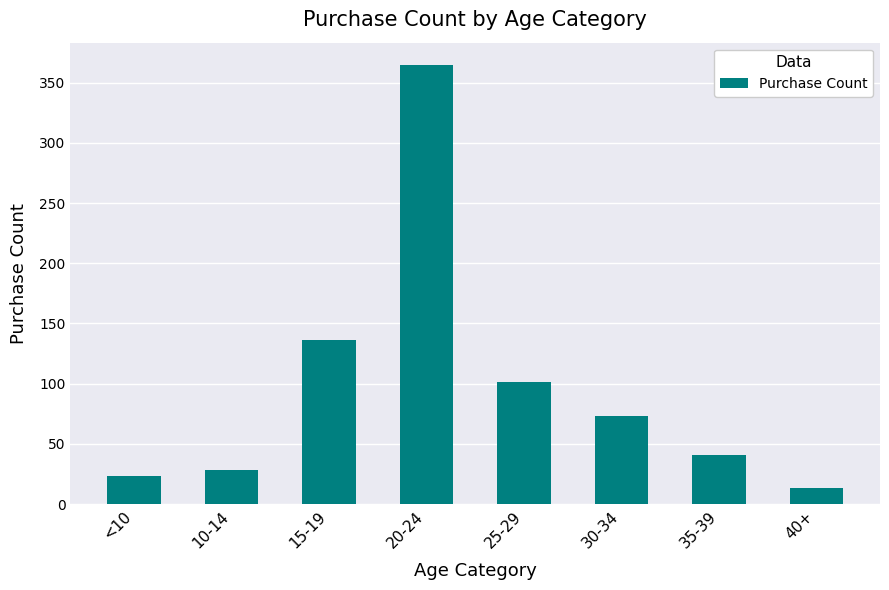

Rank the categories by value from highest to lowest.

20-24, 15-19, 25-29, 30-34, 35-39, 10-14, <10, 40+